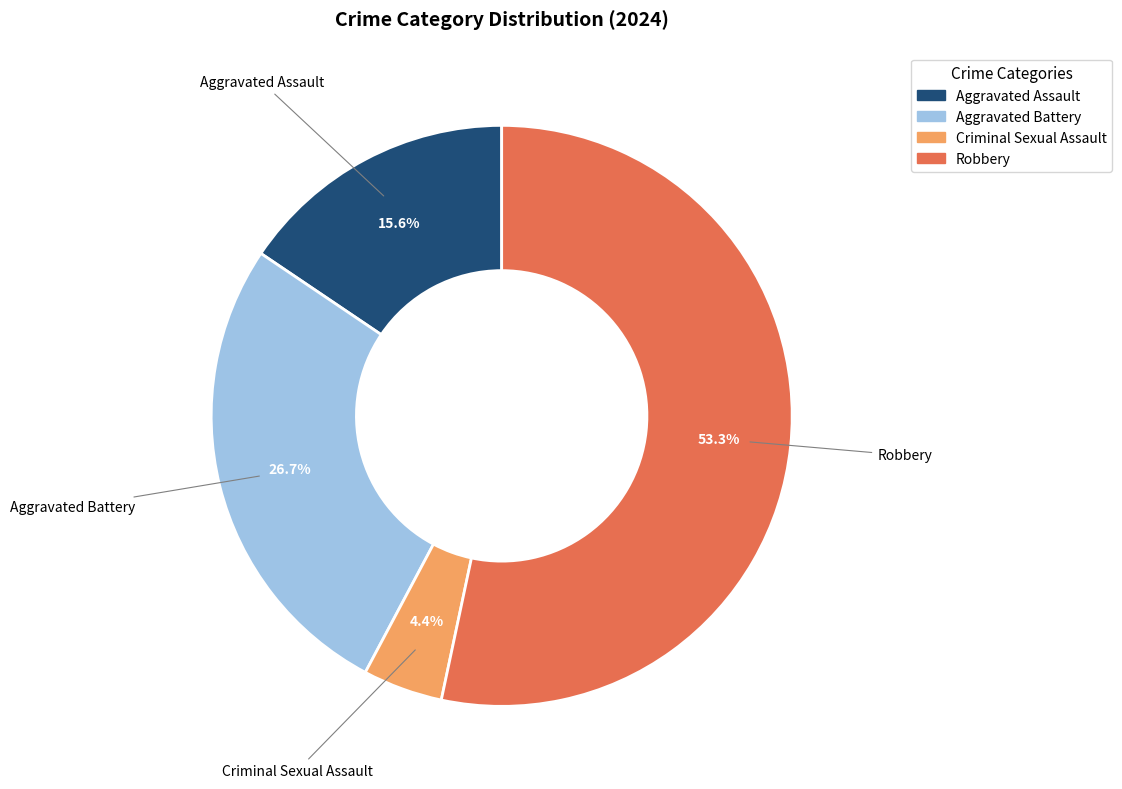

How many segments does this pie chart have?

4